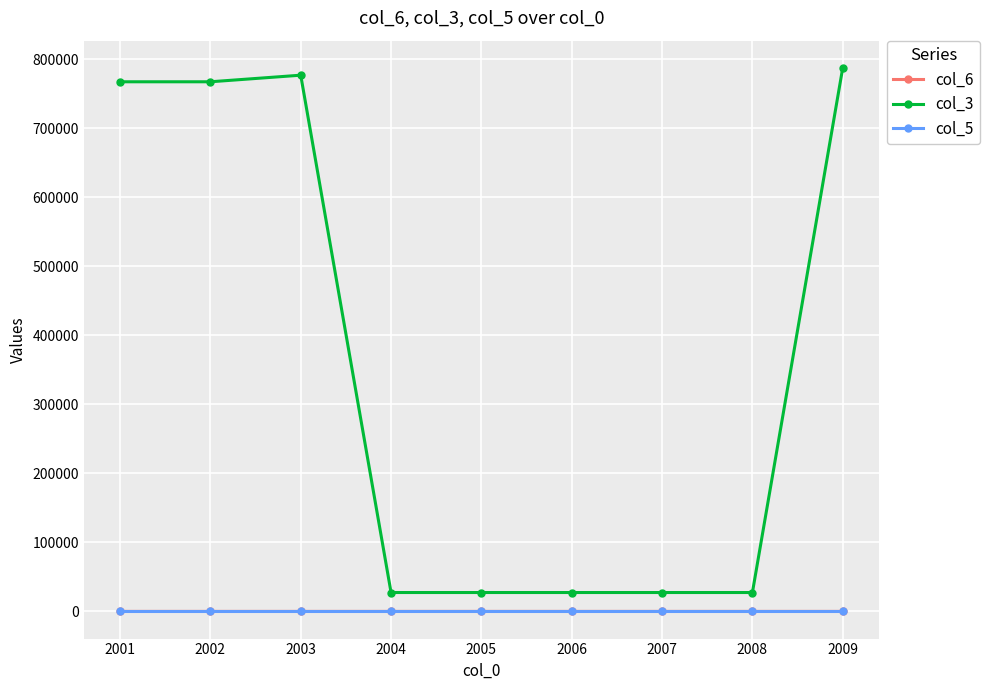

What are all the series names shown in the legend?

col_6, col_3, col_5